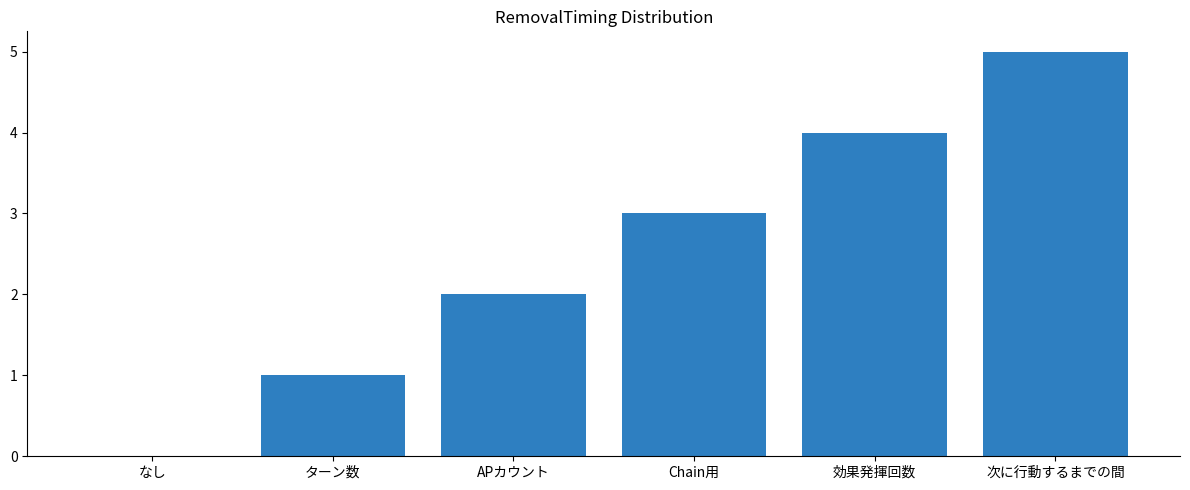

Reading left to right, list all the values displayed in this chart.

0	1	2	3	4	5